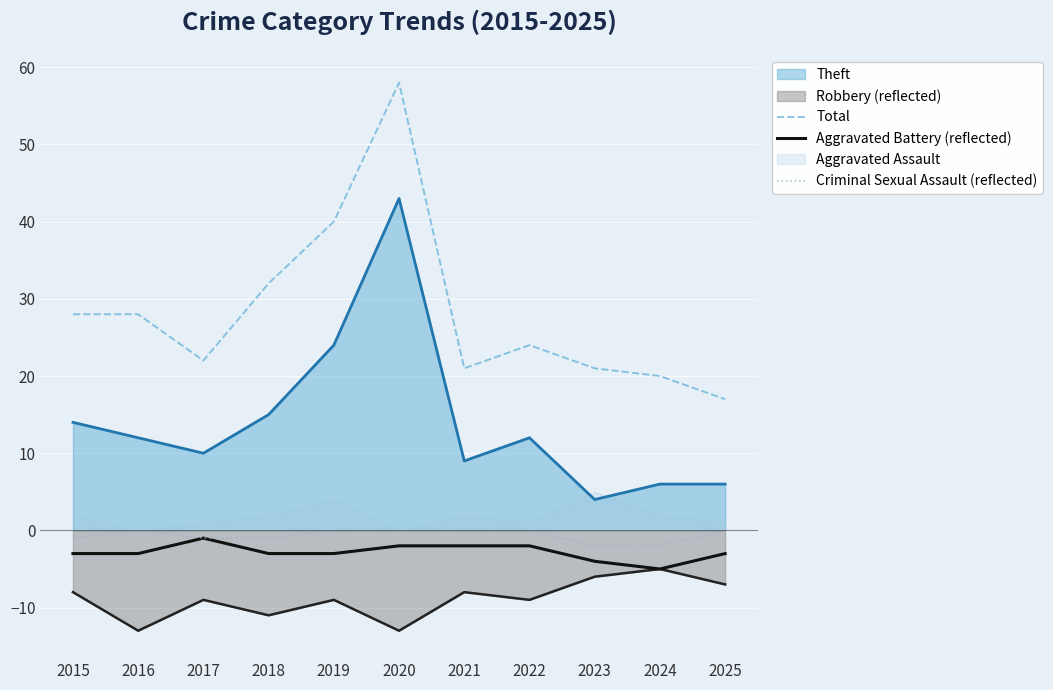

At which label is Total closest to 37?

2019